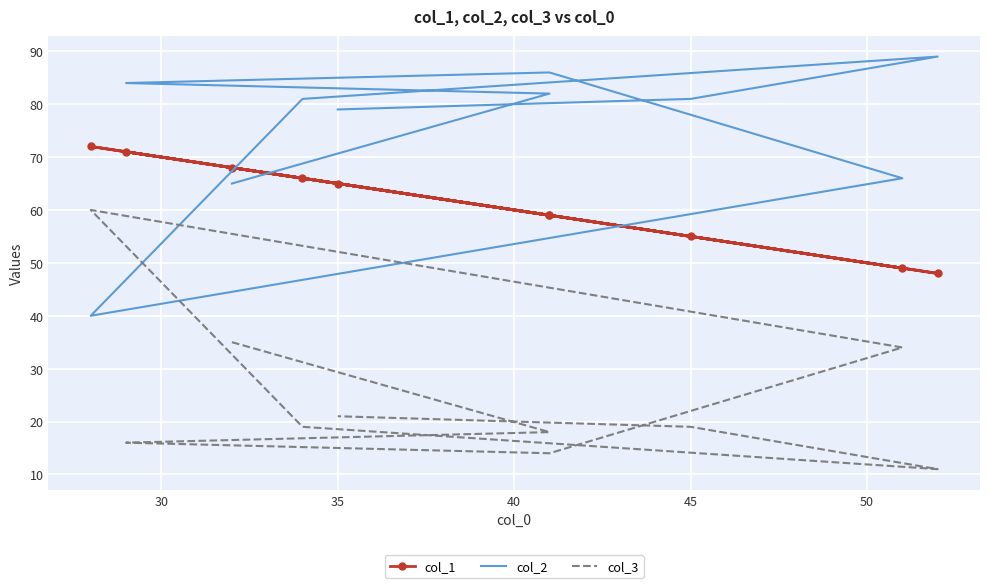

What is the sum of the col_3 values at 40 and 30?

32